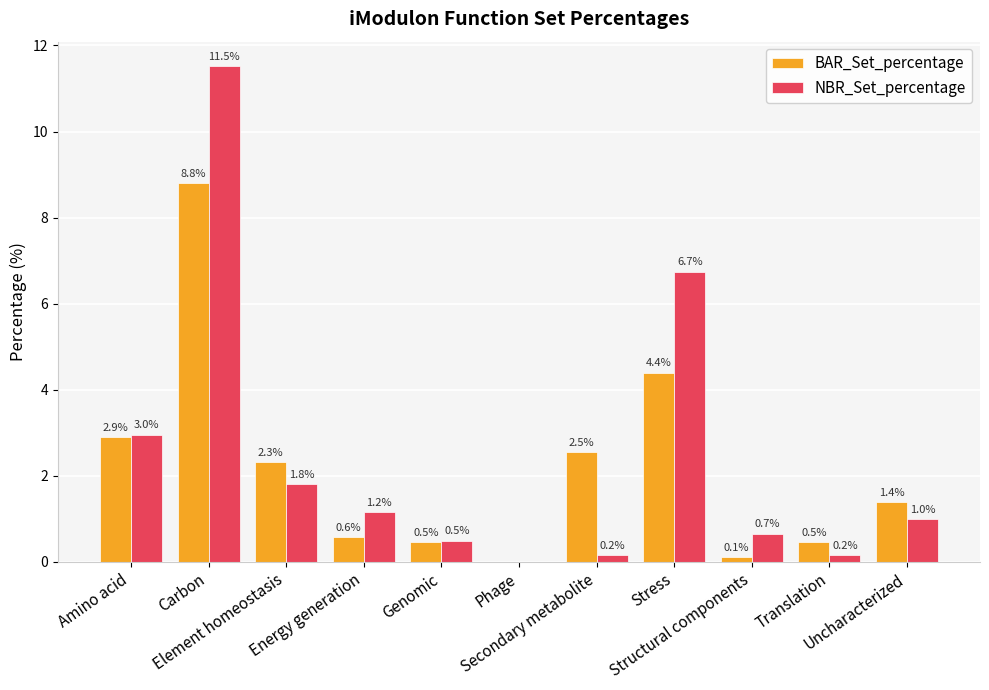

What are all the series names shown in the legend?

BAR_Set_percentage, NBR_Set_percentage